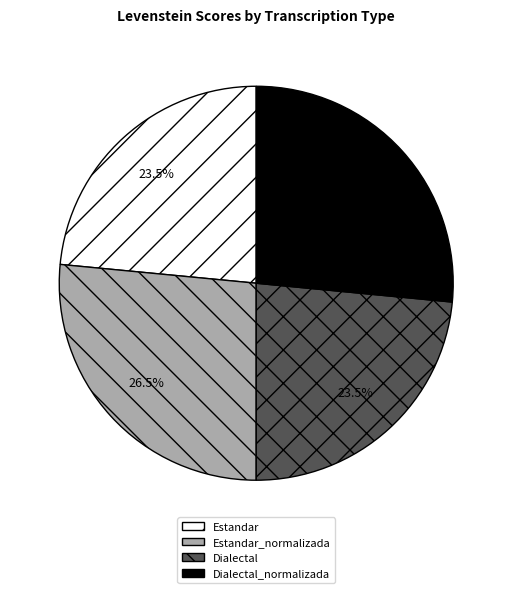

How many segments does this pie chart have?

4